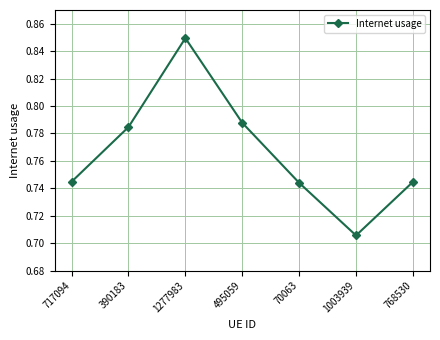

How many points are higher than both their immediate neighbors (excluding endpoints)?

1